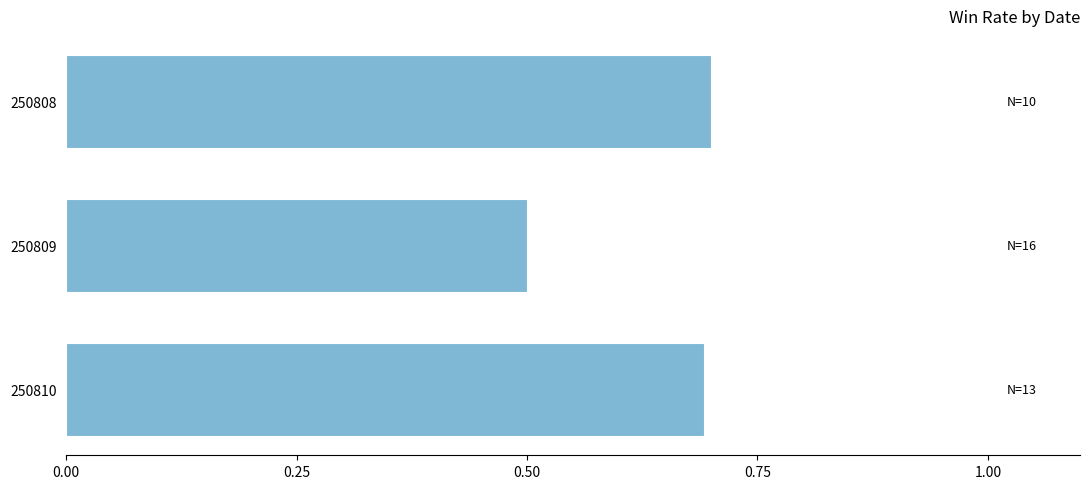

Between 250810 and 250809, which is larger?

250810